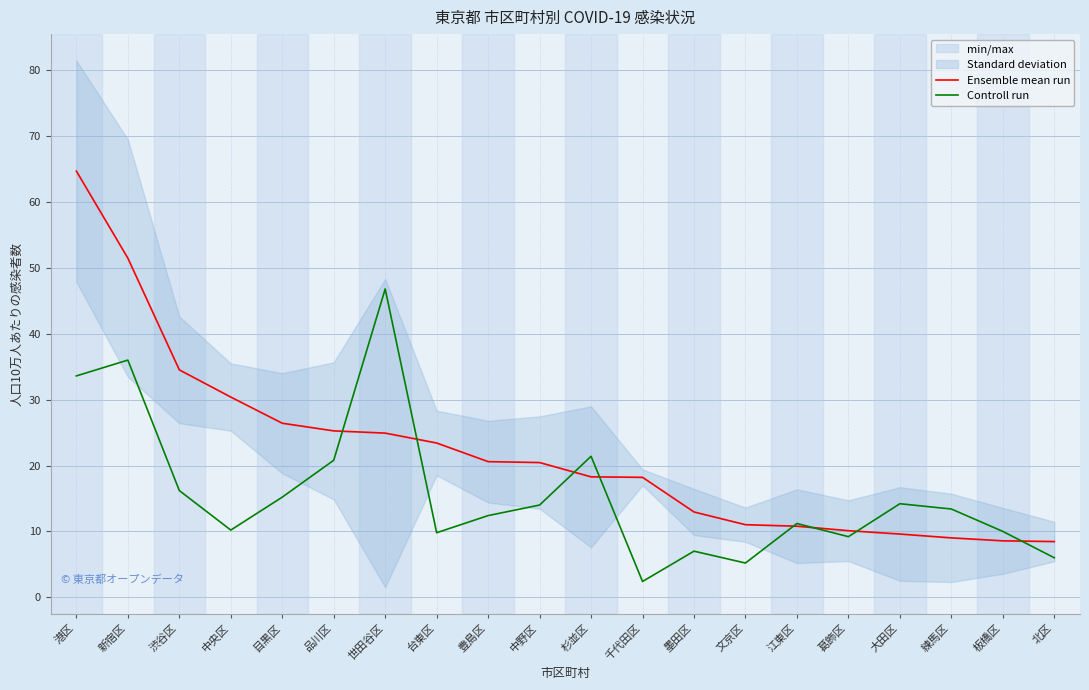

What is the label of the 3rd point from the left?

渋谷区